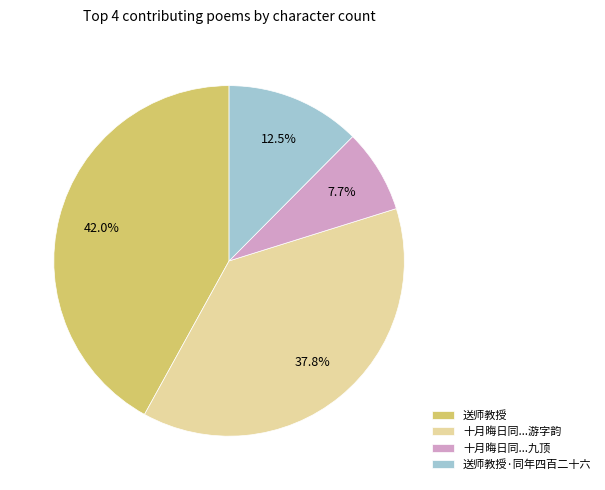

What is the smallest slice in the pie chart?

十月晦日同...九顶